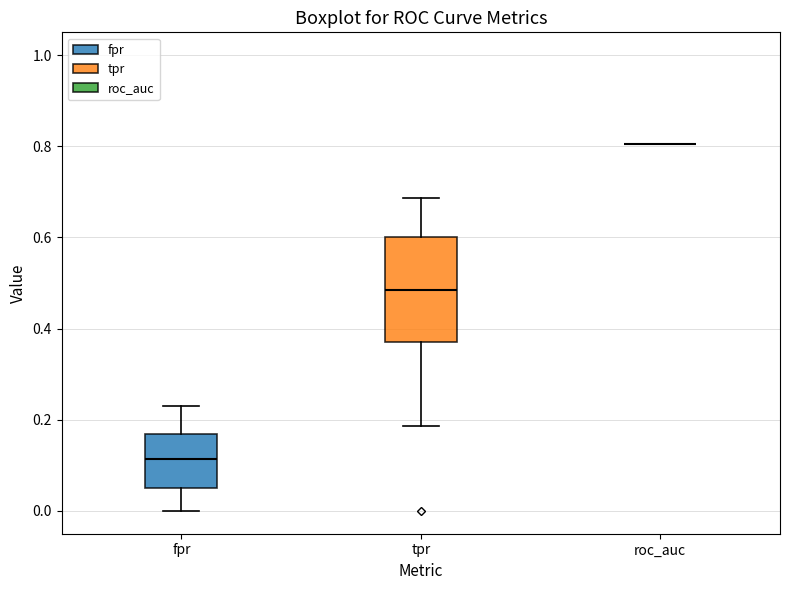

Reading left to right, read every box against the y-axis: the position of its median line, the range the box covers, and the ends of its whiskers. The values are not printed on the chart, so give them approximately, as read against the axis.

fpr: median 0.12, box 0.06 to 0.16, whiskers 0.00 to 0.22
tpr: median 0.48, box 0.38 to 0.60, whiskers 0.18 to 0.68
roc_auc: box collapsed to a line at 0.80, whiskers 0.80 to 0.80